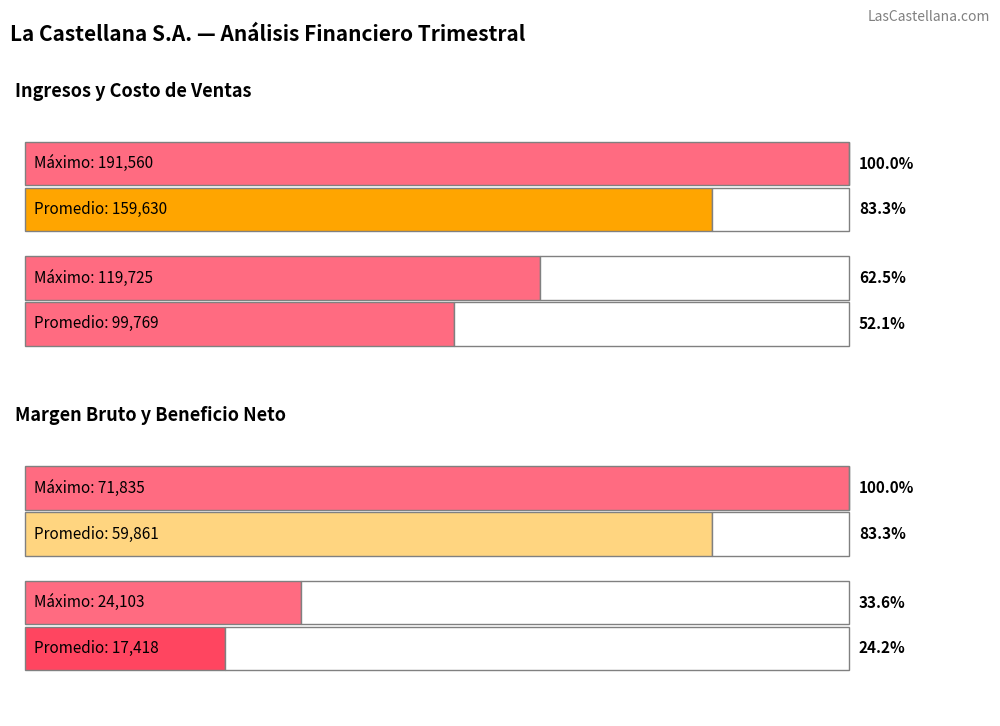

Count the number of data series in this chart.

4